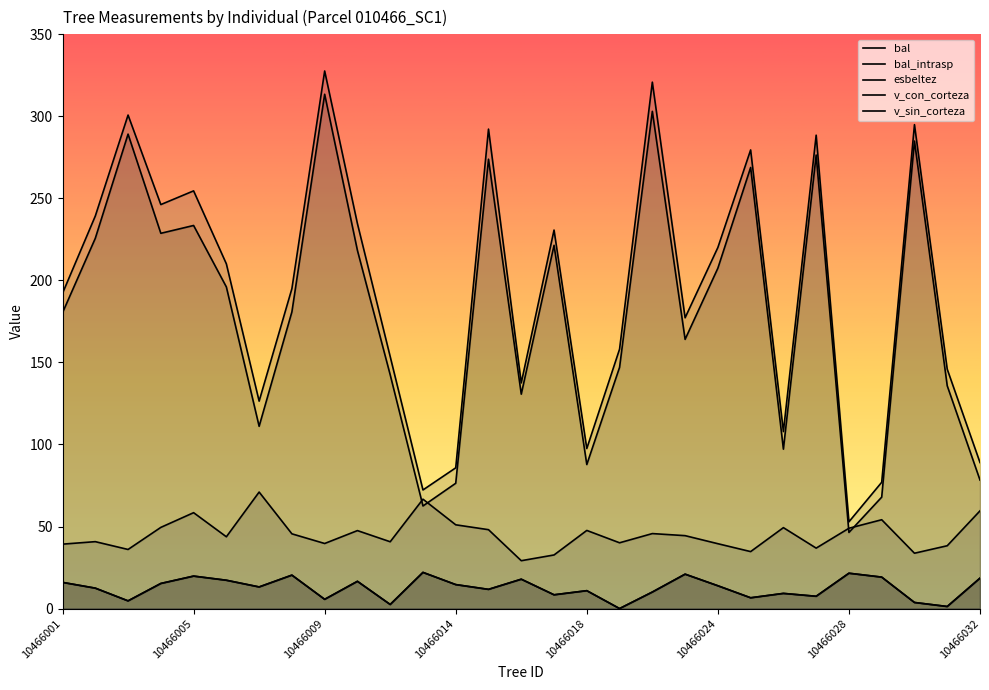

Reading left to right, extract all data points from this chart.

bal: 10466001=16.0	10466002=12.4	10466003=4.7	10466004=15.3	10466005=19.8	10466006=17.3	10466007=13.2	10466008=20.4	10466009=5.6	10466010=16.6	10466011=2.5	10466012=22.1	10466014=14.6	10466015=11.7	10466016=17.9	10466017=8.4	10466018=10.9	10466019=0.0	10466020=10.1	10466023=21.0	10466024=13.9	10466025=6.6	10466026=9.2	10466027=7.5	10466028=21.5	10466029=19.2	10466030=3.7	10466031=1.3	10466032=18.5
bal_intrasp: 10466001=16.0	10466002=12.4	10466003=4.7	10466004=15.3	10466005=19.8	10466006=17.3	10466007=13.2	10466008=20.4	10466009=5.6	10466010=16.6	10466011=2.5	10466012=22.1	10466014=14.6	10466015=11.7	10466016=17.9	10466017=8.4	10466018=10.9	10466019=0.0	10466020=10.1	10466023=21.0	10466024=13.9	10466025=6.6	10466026=9.2	10466027=7.5	10466028=21.5	10466029=19.2	10466030=3.7	10466031=1.3	10466032=18.5
esbeltez: 10466001=39.3	10466002=40.8	10466003=36.0	10466004=49.5	10466005=58.4	10466006=43.8	10466007=71.0	10466008=45.5	10466009=39.7	10466010=47.5	10466011=40.7	10466012=66.7	10466014=51.0	10466015=48.1	10466016=29.2	10466017=32.7	10466018=47.6	10466019=40.1	10466020=45.7	10466023=44.4	10466024=39.5	10466025=34.7	10466026=49.3	10466027=36.8	10466028=49.0	10466029=54.1	10466030=33.7	10466031=38.3	10466032=59.6
v_con_corteza: 10466001=192.2	10466002=239.2	10466003=300.8	10466004=246.2	10466005=254.6	10466006=210.1	10466007=126.4	10466008=195.0	10466009=327.6	10466010=234.6	10466011=153.6	10466012=72.3	10466014=85.8	10466015=292.2	10466016=137.5	10466017=230.7	10466018=97.5	10466019=158.1	10466020=320.9	10466023=177.2	10466024=220.1	10466025=279.5	10466026=107.9	10466027=288.5	10466028=52.9	10466029=77.0	10466030=294.9	10466031=145.9	10466032=89.0
v_sin_corteza: 10466001=180.3	10466002=225.7	10466003=289.2	10466004=228.7	10466005=233.5	10466006=196.0	10466007=111.1	10466008=180.8	10466009=313.5	10466010=218.3	10466011=142.5	10466012=62.5	10466014=76.4	10466015=273.9	10466016=130.7	10466017=221.4	10466018=87.8	10466019=147.0	10466020=303.1	10466023=164.1	10466024=207.5	10466025=268.8	10466026=97.2	10466027=276.4	10466028=46.4	10466029=67.9	10466030=284.9	10466031=135.8	10466032=78.3